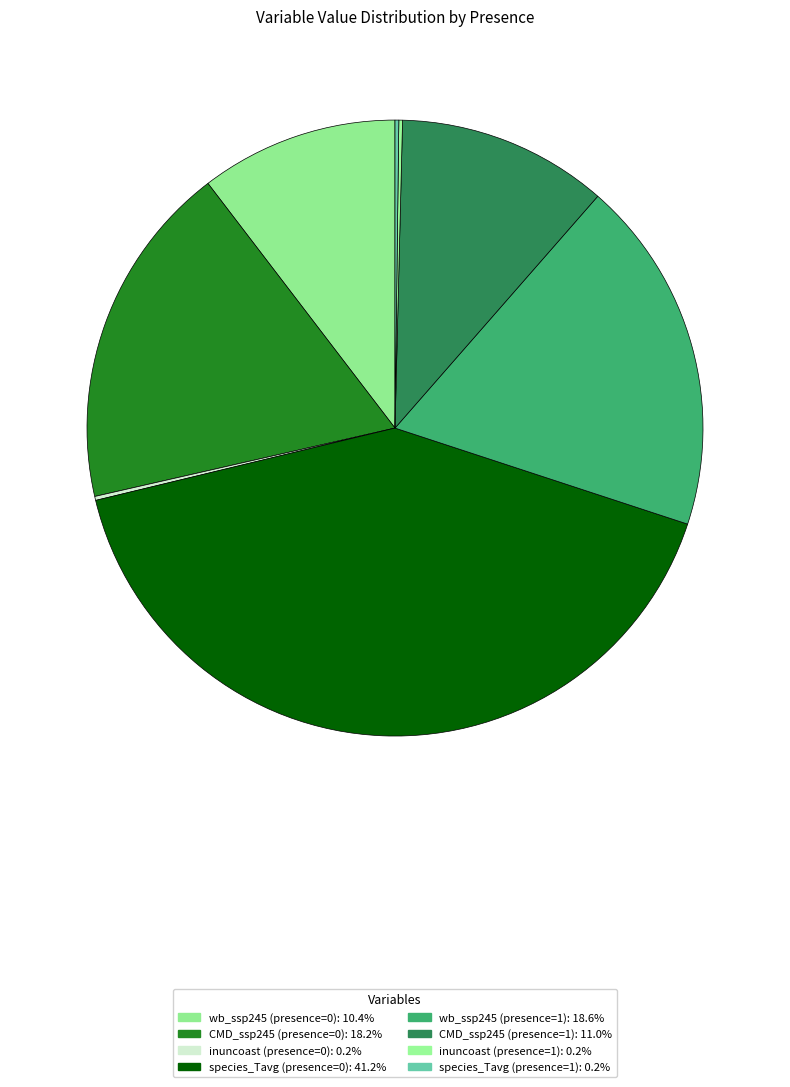

How many slices are in this pie chart?

8